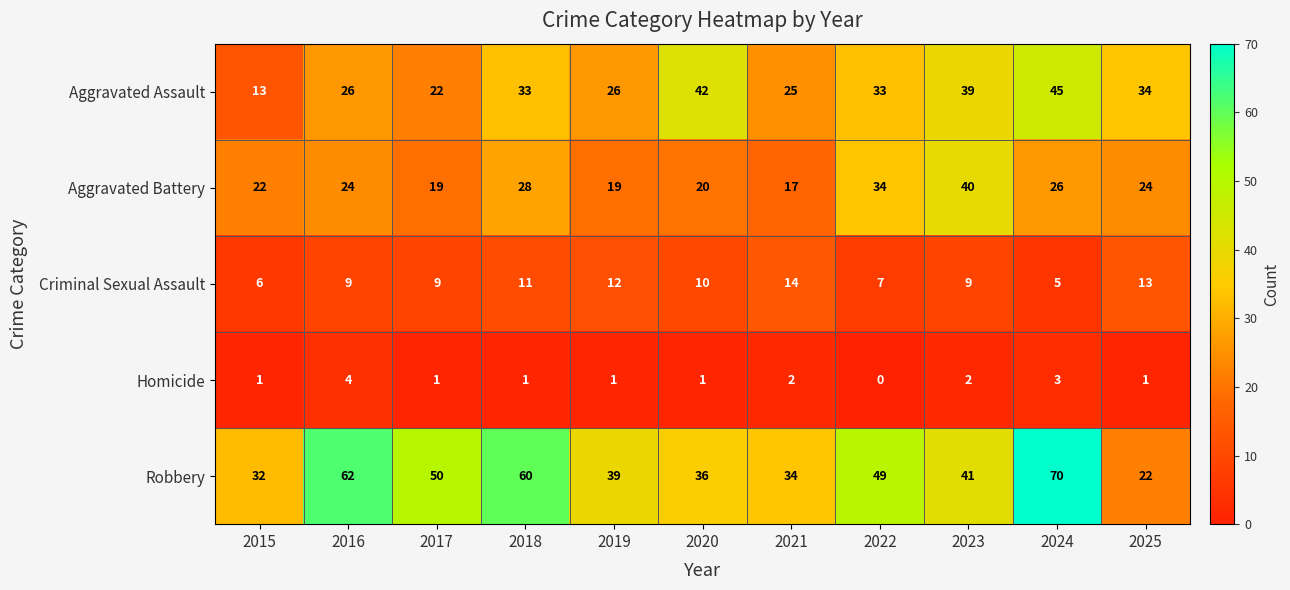

What is the approximate value of Robbery at 2025?

22